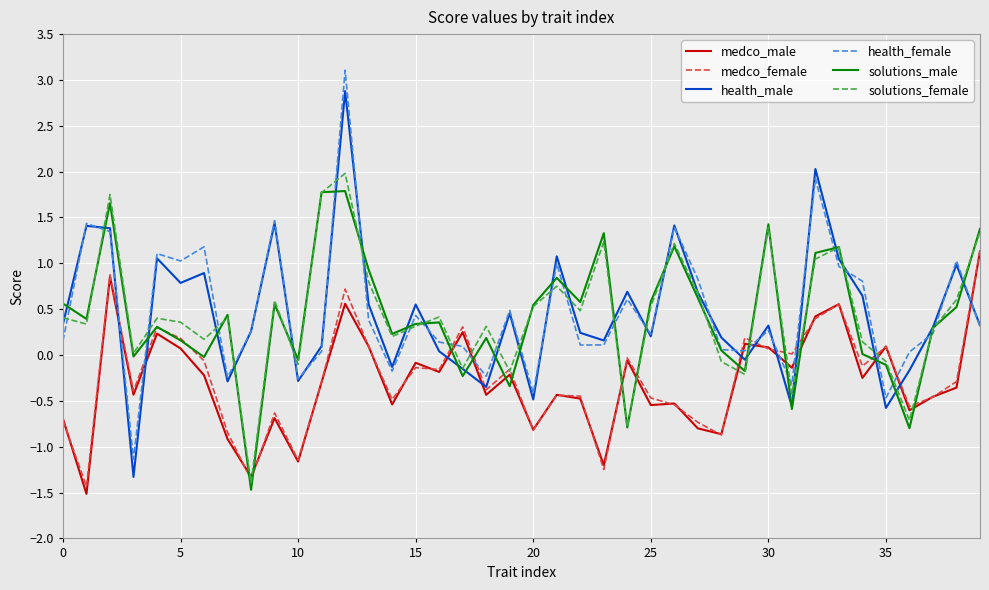

How many times do health_female and solutions_female cross each other?

28